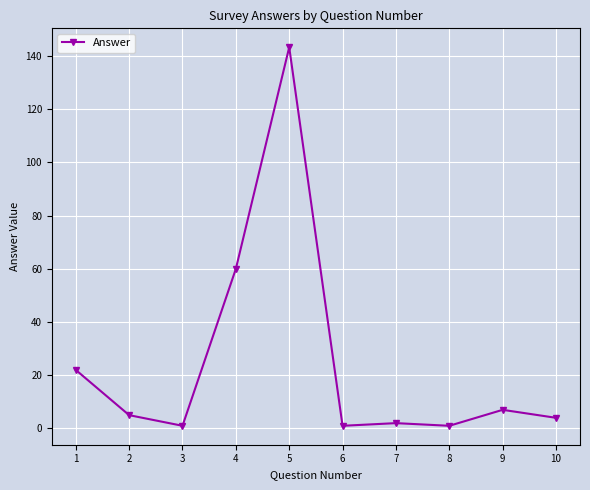

What is the approximate value at 10?

4.0